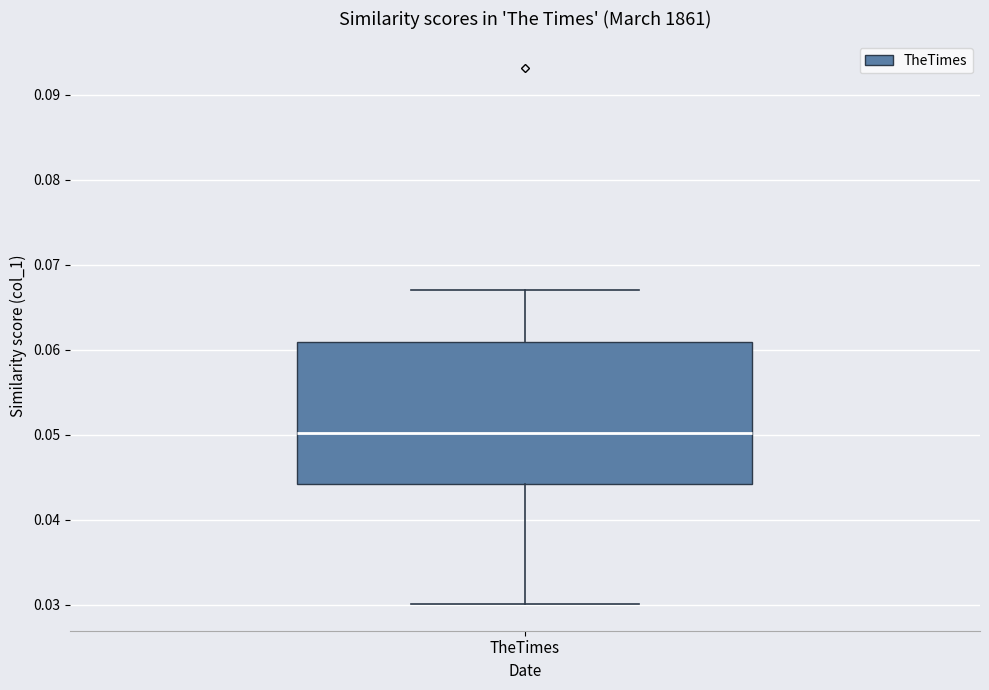

Read this box plot against the y-axis: the position of the median line, the range covered by the box, and the ends of both whiskers. The values are not printed on the chart, so give them approximately, as read against the axis.

median 0.050, box 0.044 to 0.061, whiskers 0.030 to 0.067